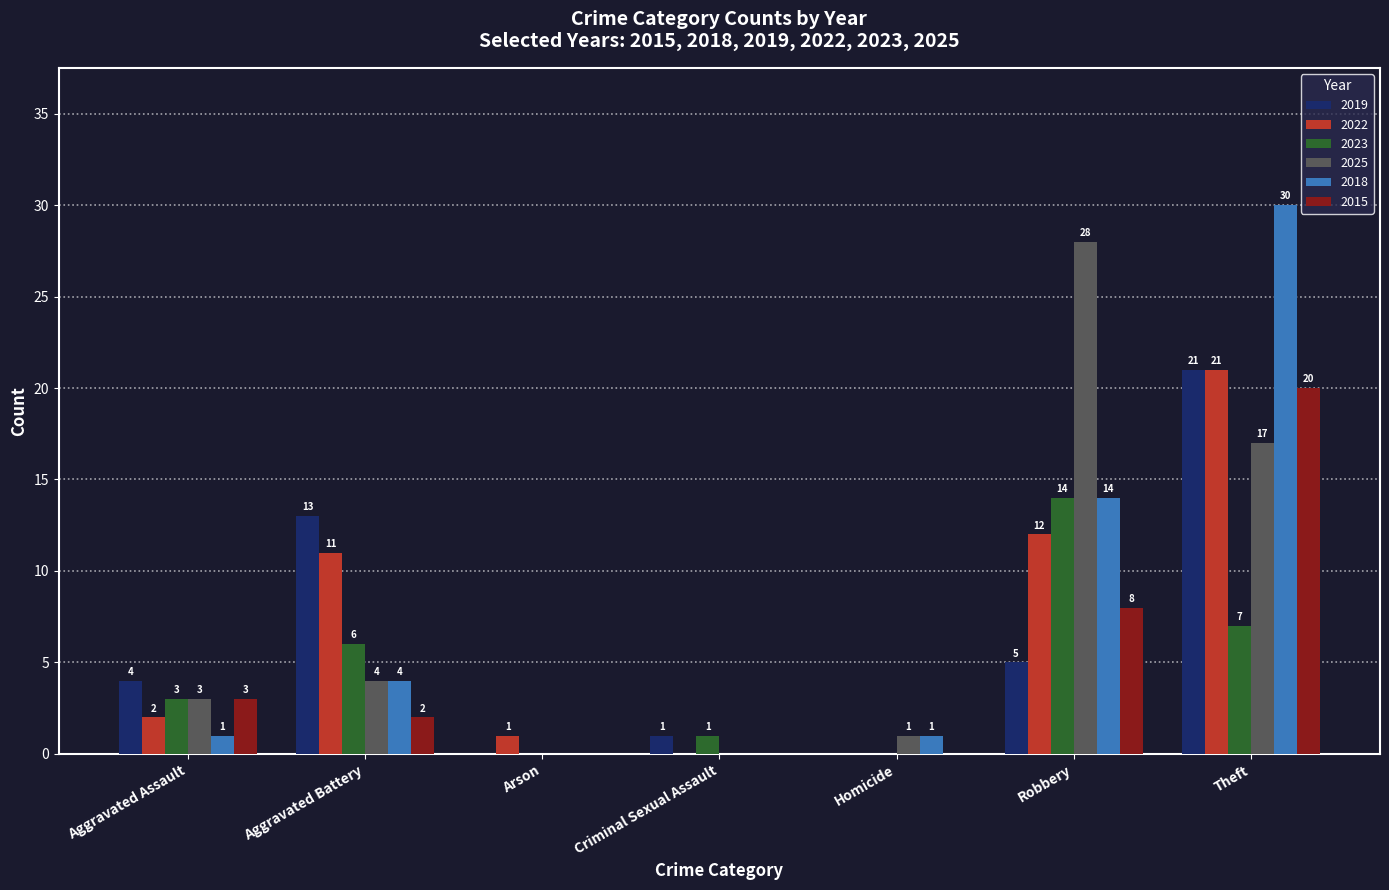

Between Aggravated Battery and Homicide, which series saw the biggest shift?

2019